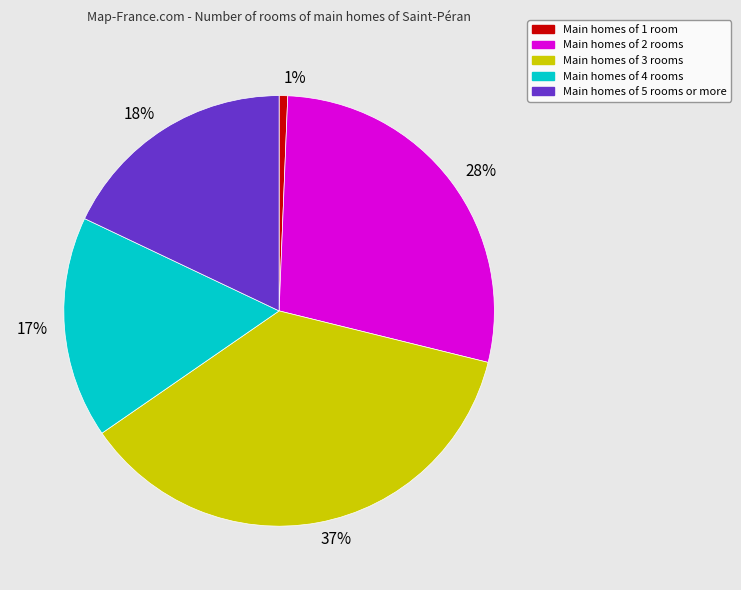

Is it true that 18% is 18% of the pie?

True